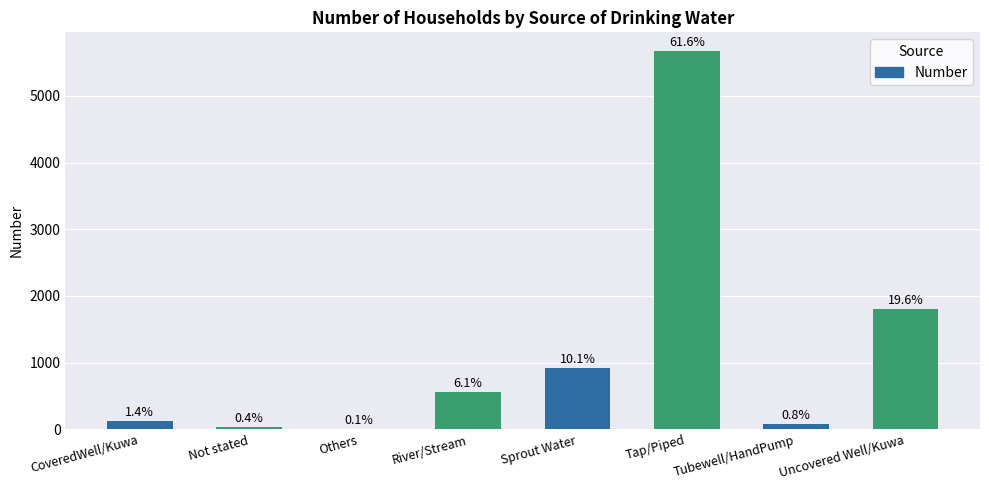

Are the bars horizontal?

No